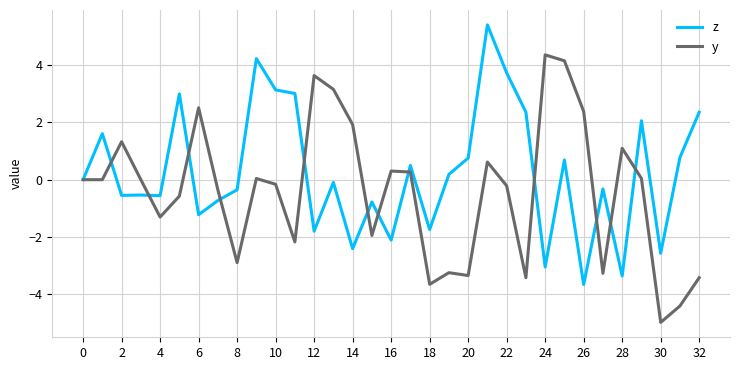

True or false: z has more than 2 interior local peaks.

True